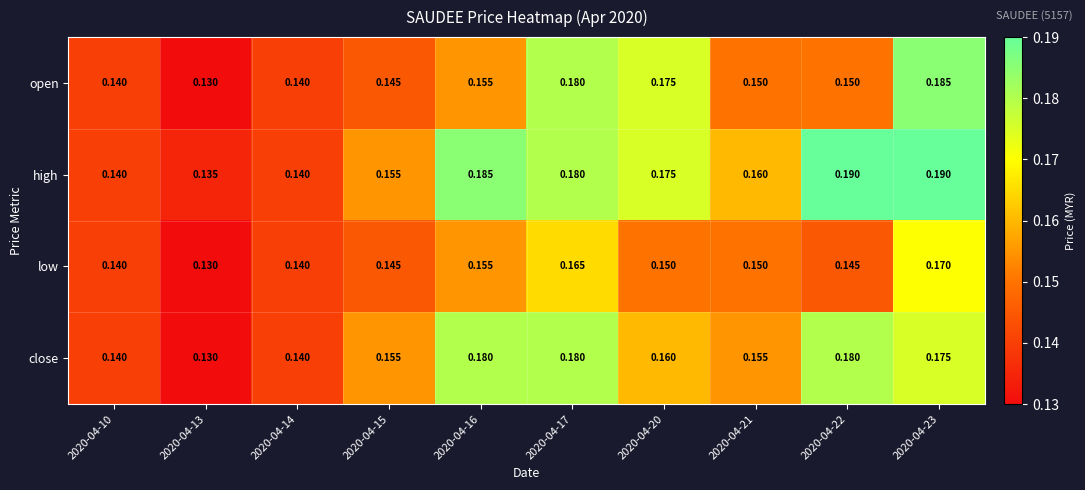

List the series in order of their peak value, lowest first.

low, close, open, high